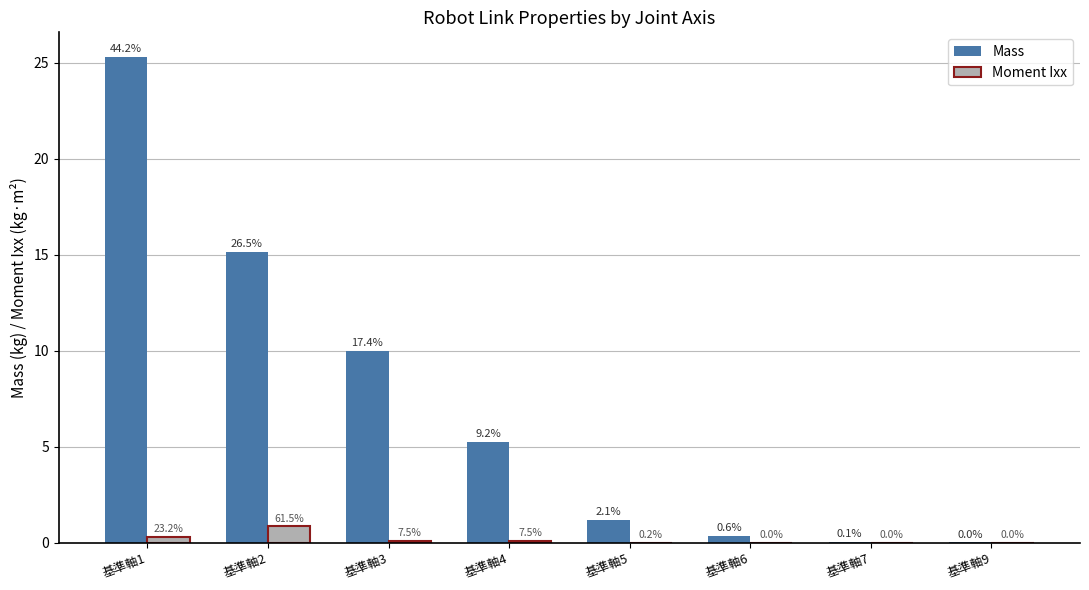

What are all the series names shown in the legend?

Mass, Moment Ixx